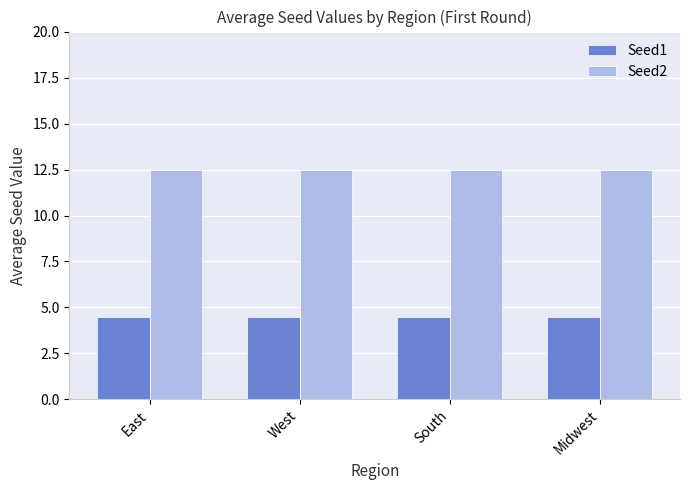

What is the maximum value shown in the chart?

12.5